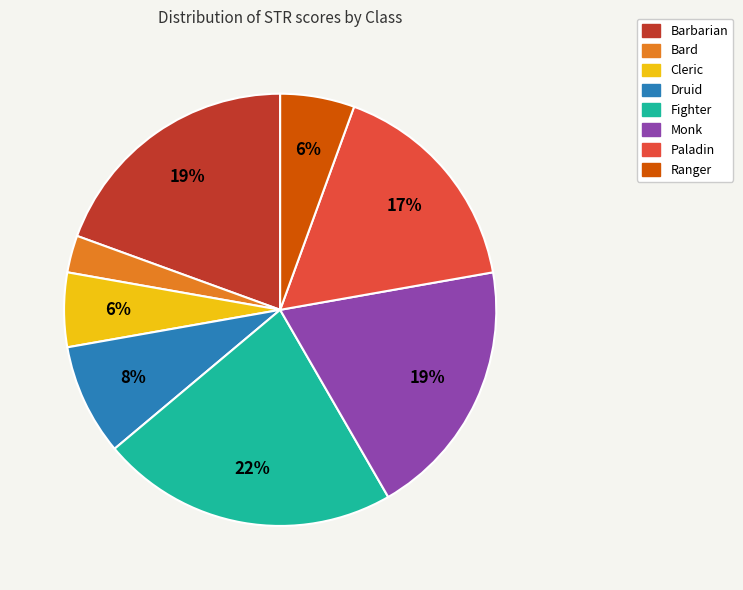

To the nearest percent, what is the average slice percentage?

12%